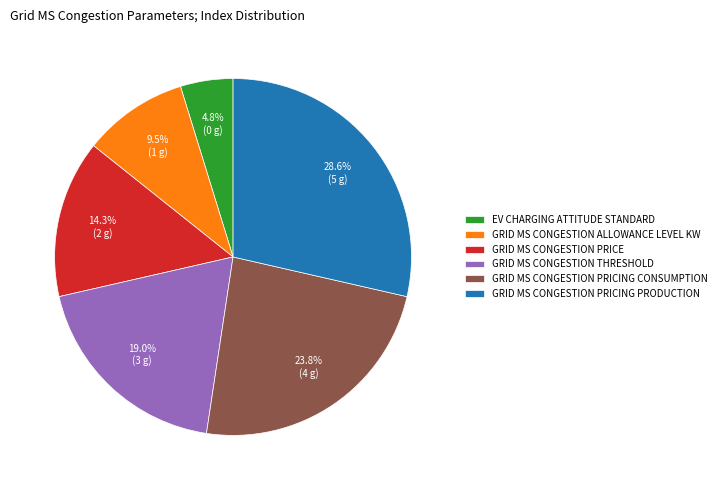

Rank the categories by value from lowest to highest.

EV CHARGING ATTITUDE STANDARD, GRID MS CONGESTION ALLOWANCE LEVEL KW, GRID MS CONGESTION PRICE, GRID MS CONGESTION THRESHOLD, GRID MS CONGESTION PRICING CONSUMPTION, GRID MS CONGESTION PRICING PRODUCTION